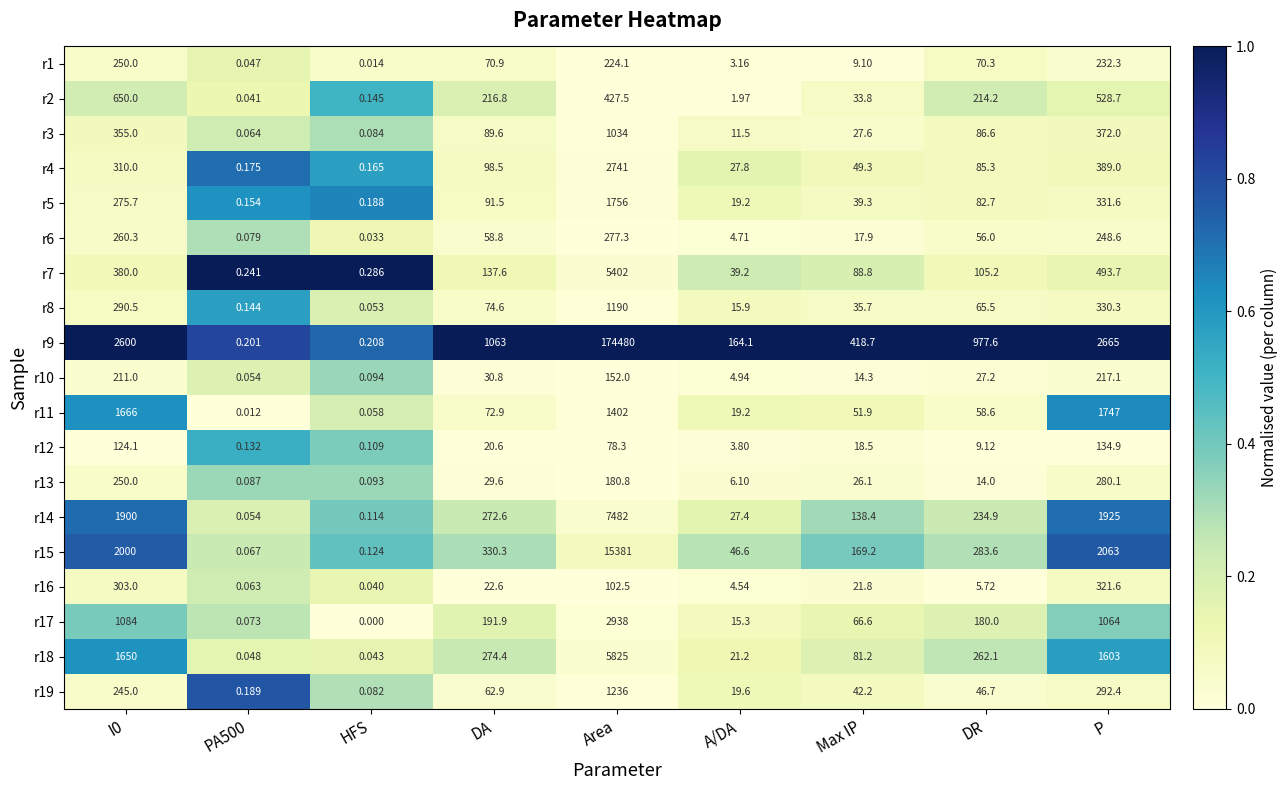

Which category has the lowest value across all series?

HFS